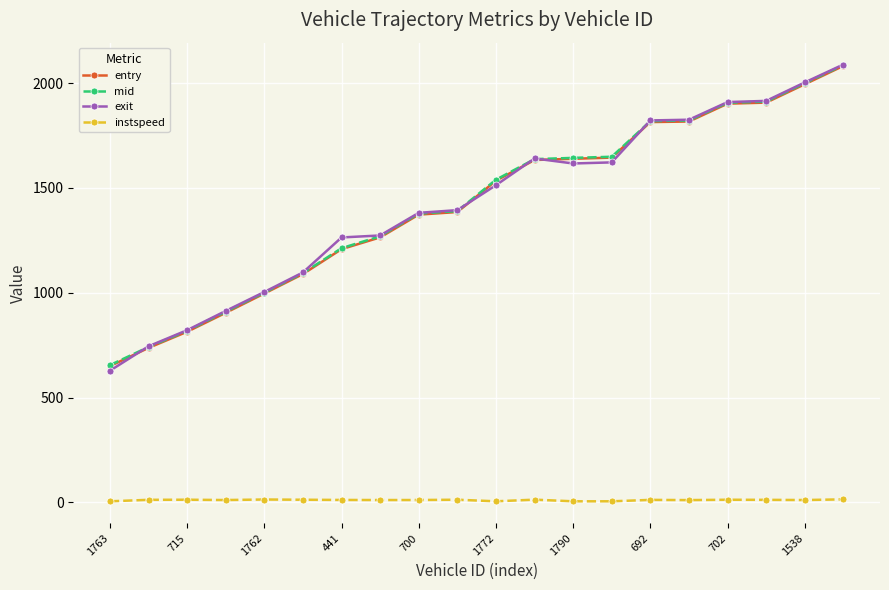

Which series has the largest range (max minus min)?

exit